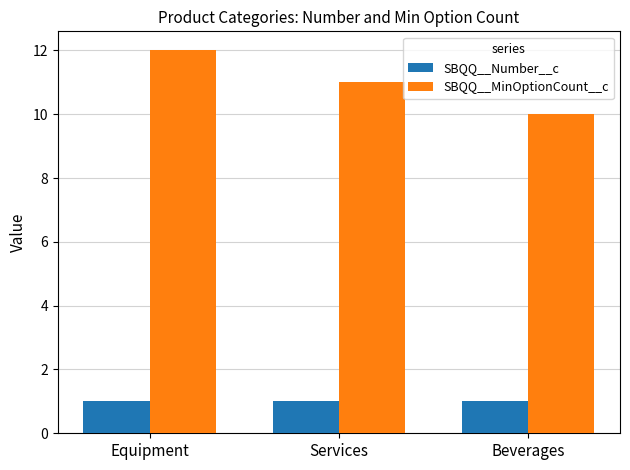

Reading left to right, list all the values displayed in this chart.

SBQQ__Number__c: Equipment=1	Services=1	Beverages=1
SBQQ__MinOptionCount__c: Equipment=12	Services=11	Beverages=10